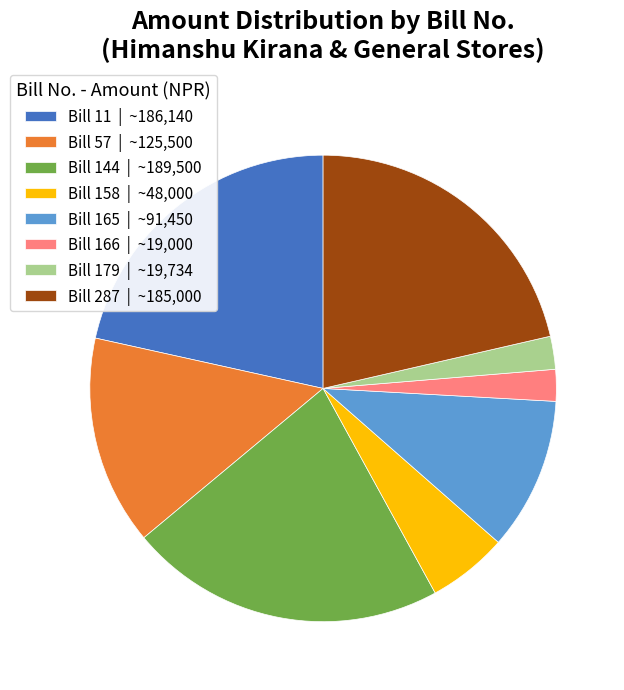

Combined, do Bill 287 | ~185,000 and Bill 11 | ~186,140 account for over 50%?

No